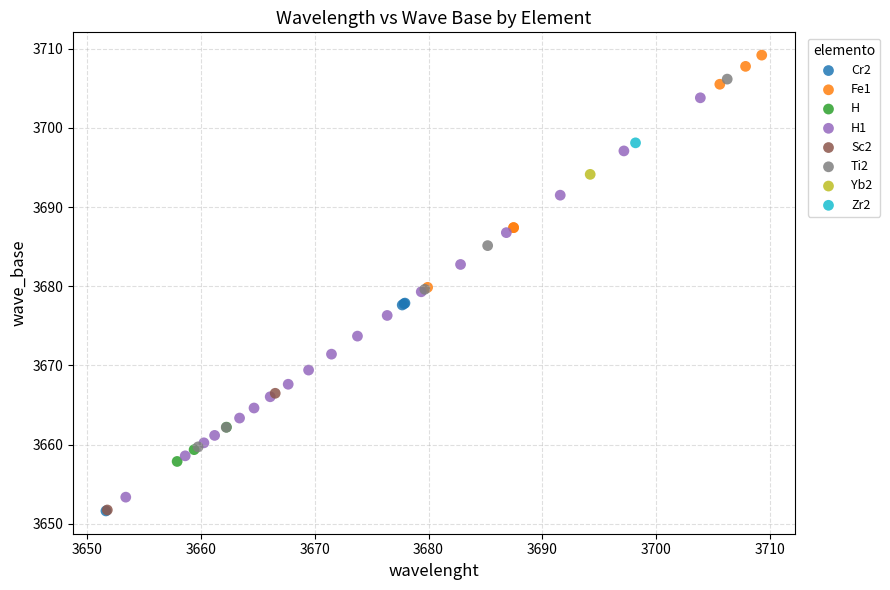

What are all the series names shown in the legend?

Cr2, Fe1, H, H1, Sc2, Ti2, Yb2, Zr2